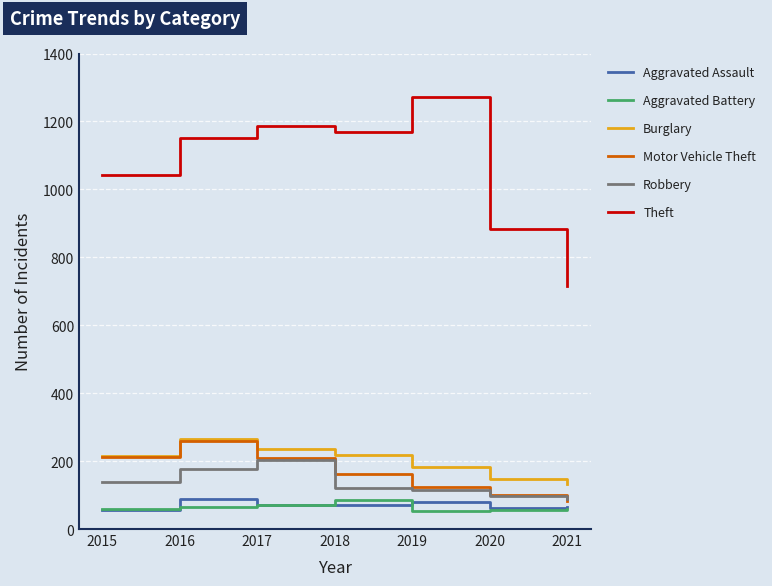

True or false: Theft and Aggravated Battery cross at least once.

False